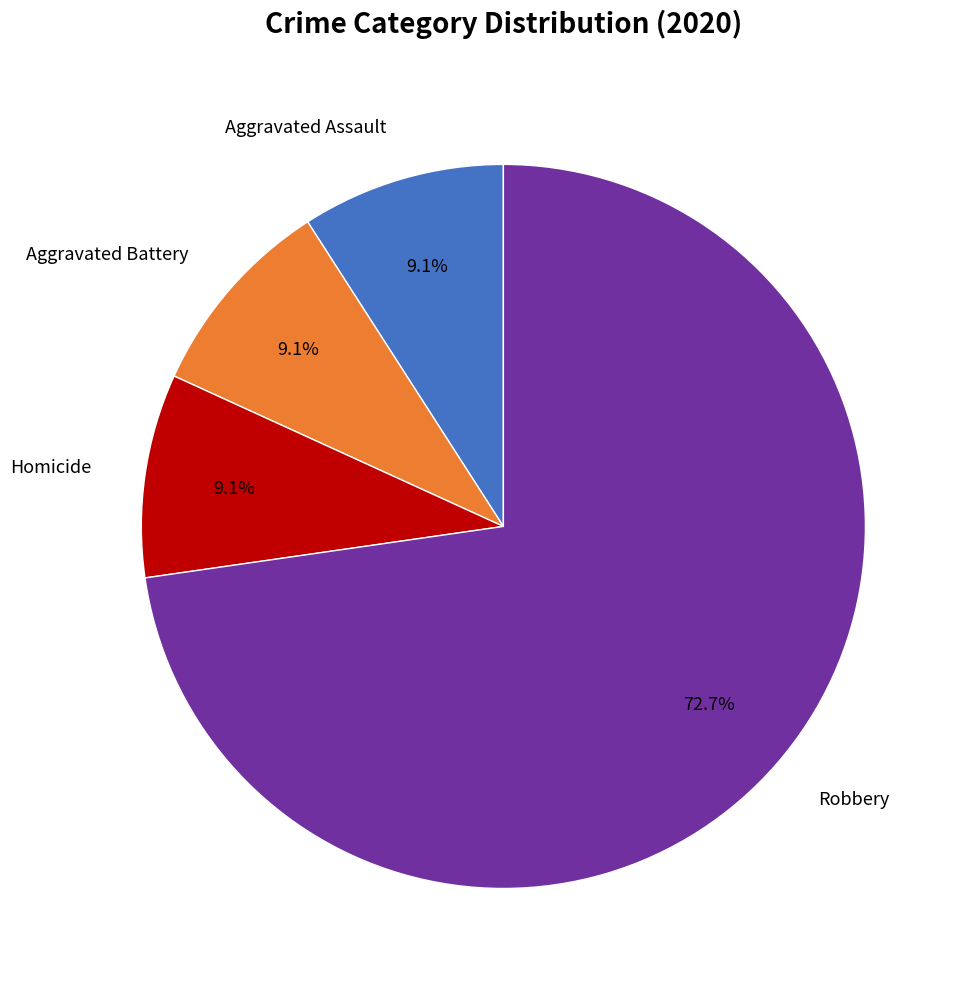

Which slice is the largest?

Robbery